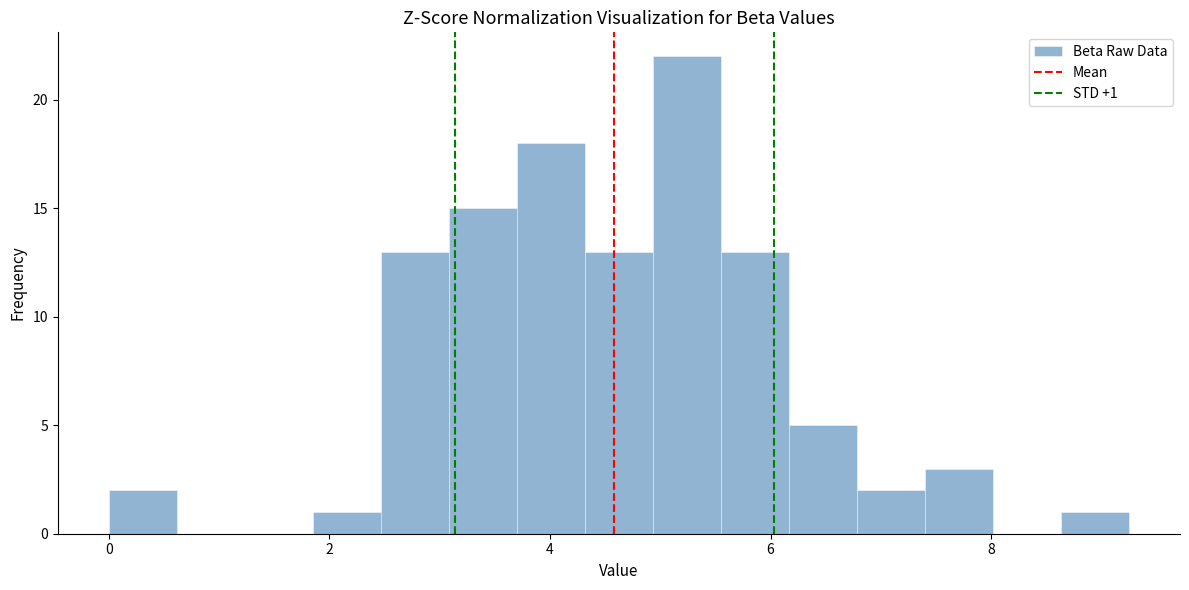

Around what value on the x-axis is the tallest bar? Give the approximate position of its centre, as read against the axis.

5.2